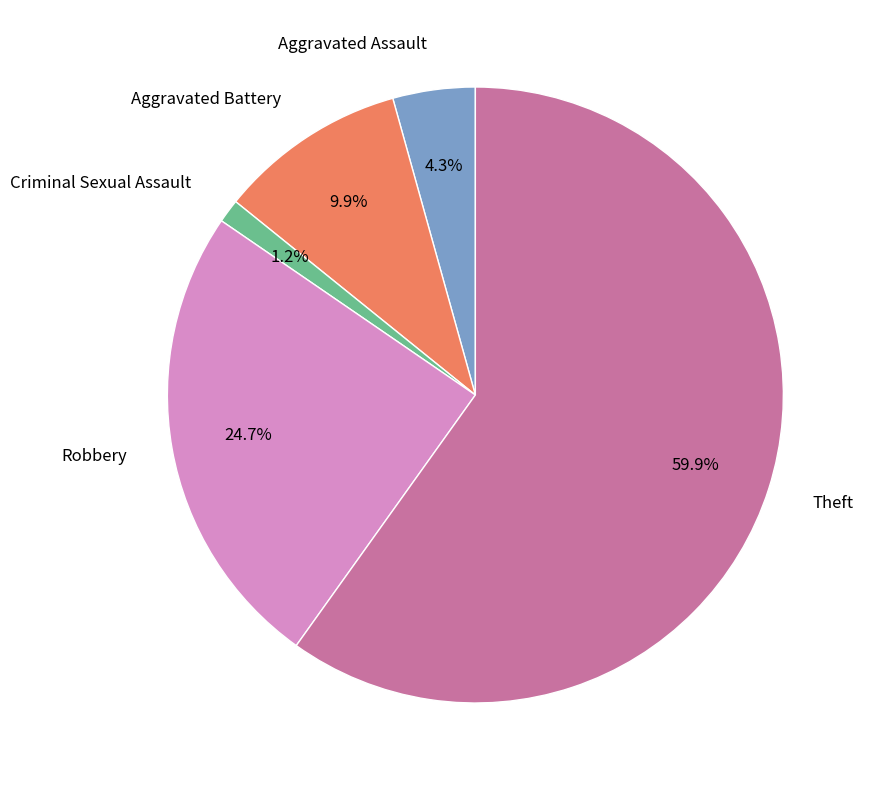

Which slice is the largest?

Theft